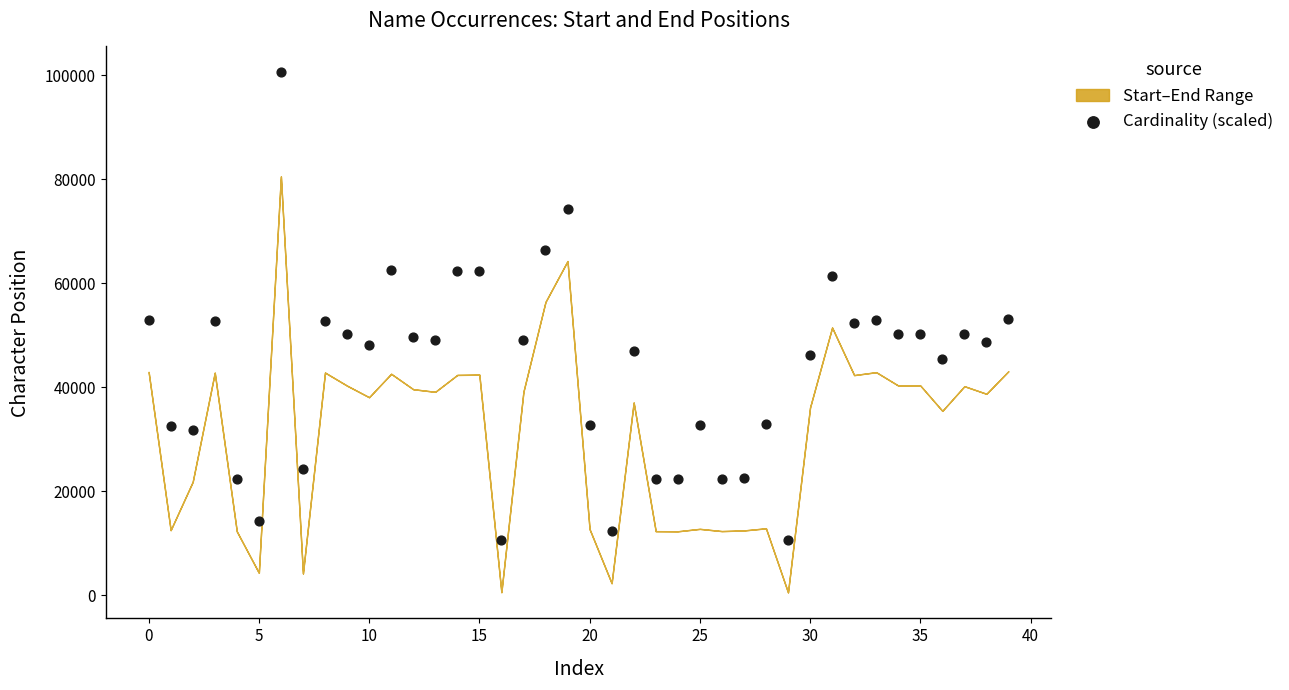

What is the range of Y values (max minus min)?

89990